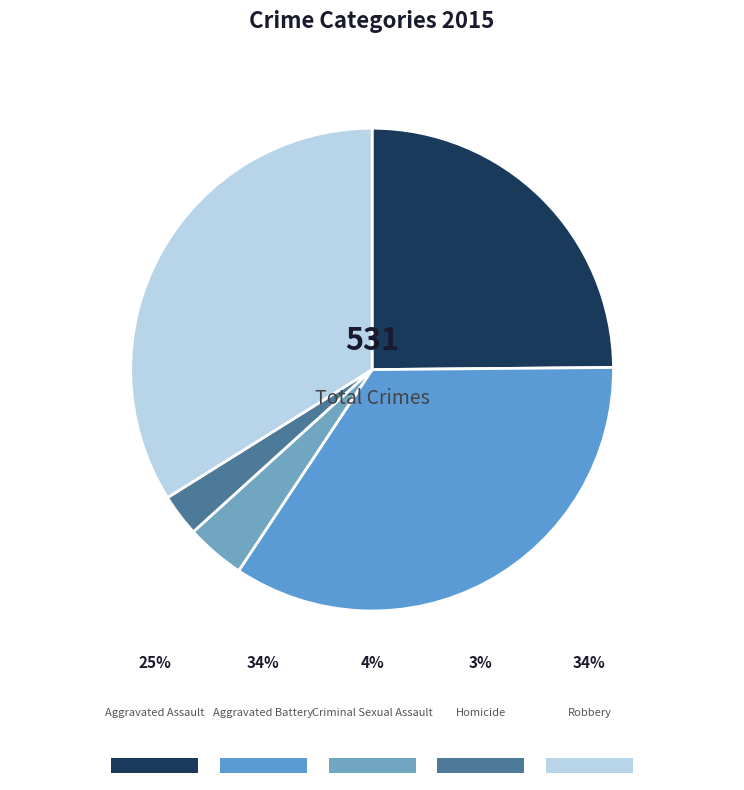

How many slices are in this pie chart?

5